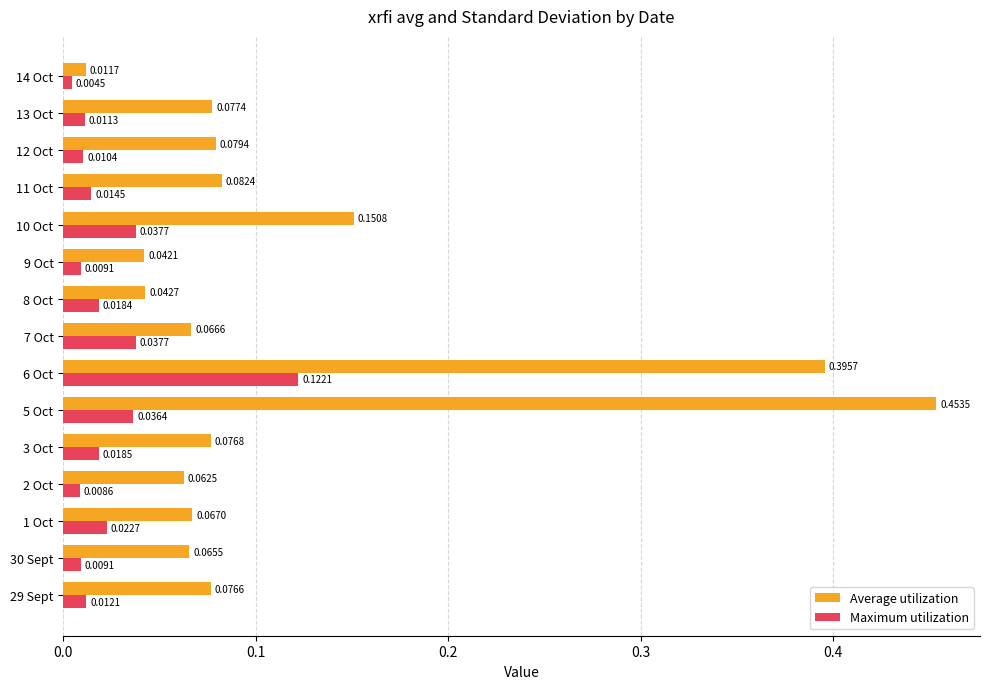

Which series changed the most between 29 Sept and 2 Oct?

Average utilization